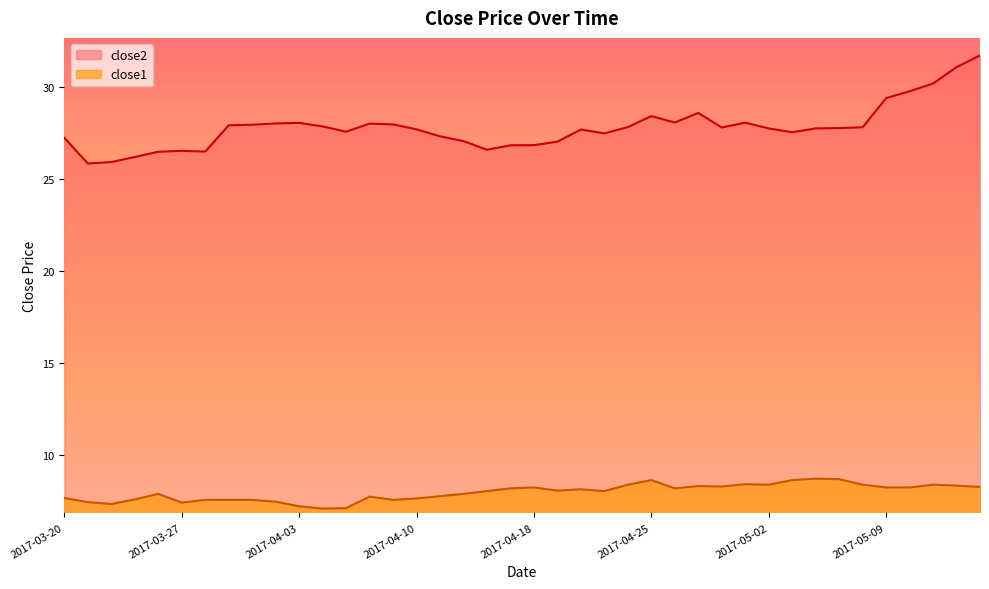

Where is the first local minimum for close2?

2017-03-21